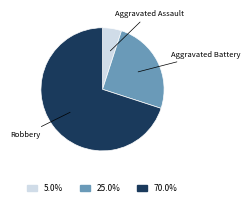

Is there any slice that represents more than half of the pie?

Yes